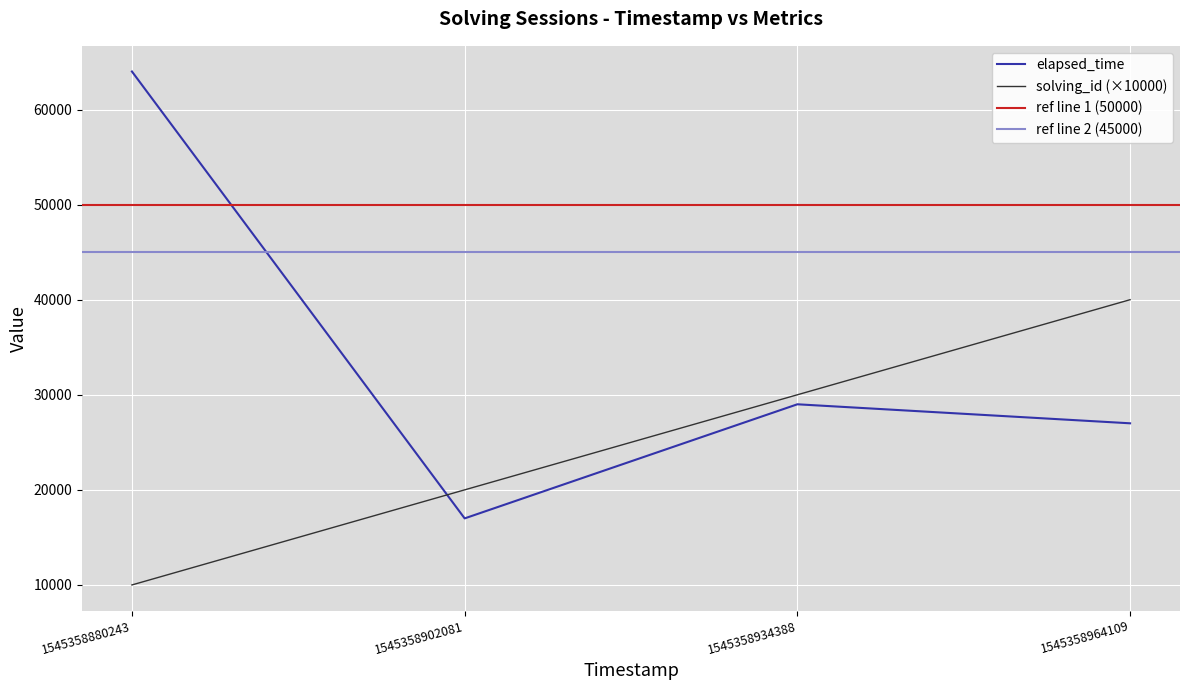

Is this an area chart (filled region under the line)?

No